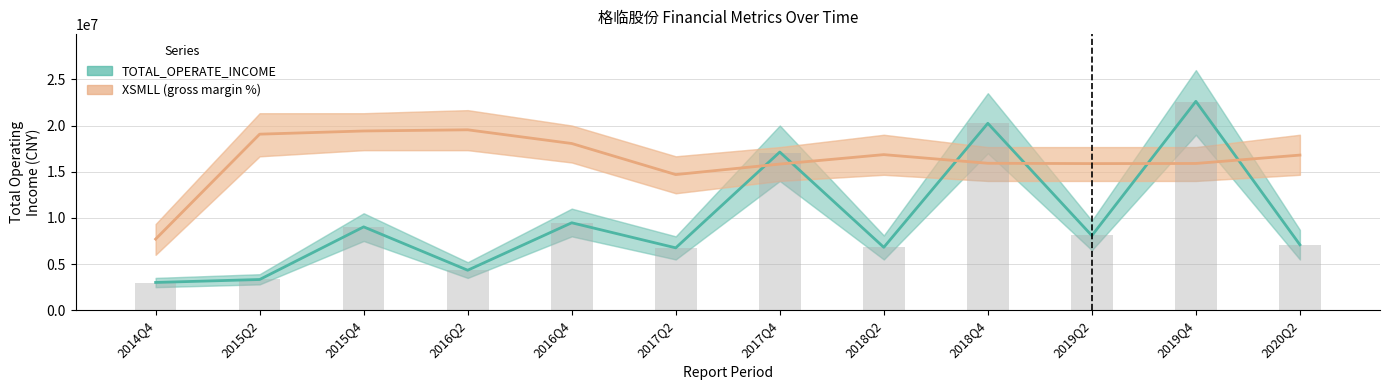

What is the value of the TOTAL_OPERATE_INCOME bar at the 10th from the left?

8079565.7